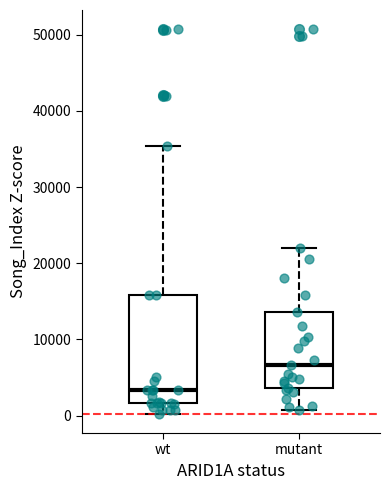

Where does the lower whisker of the box for mutant end on the y-axis? The values are not printed on the chart, so give them approximately, as read against the axis.

1000